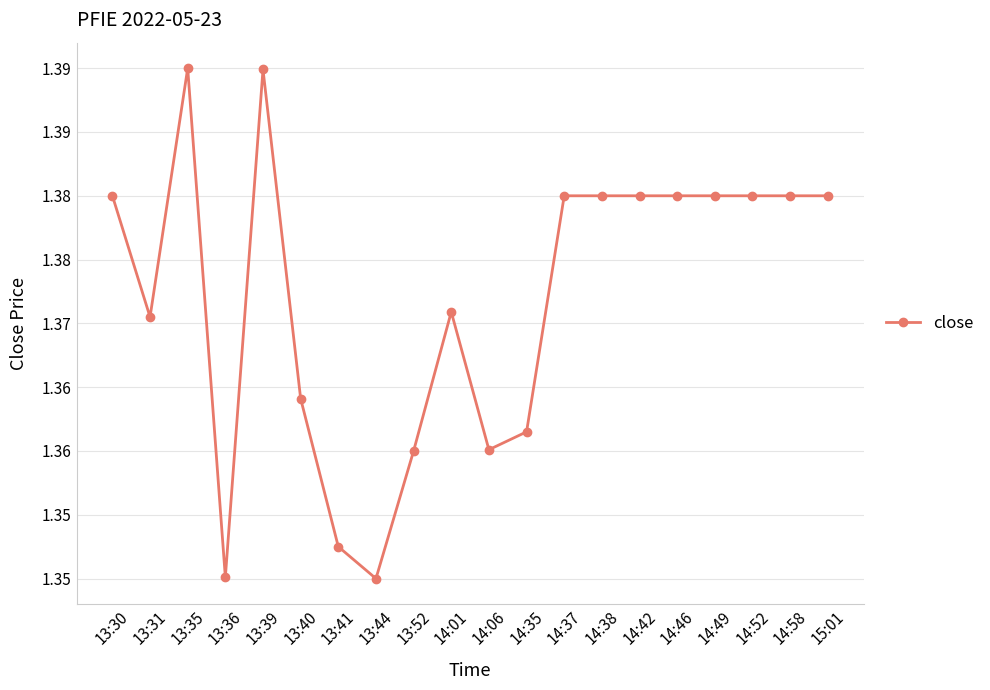

What is the label of the 18th point from the right?

13:35